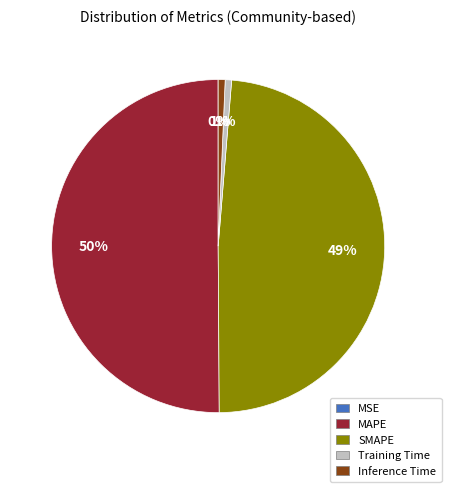

To the nearest percent, what is the average slice percentage?

20%